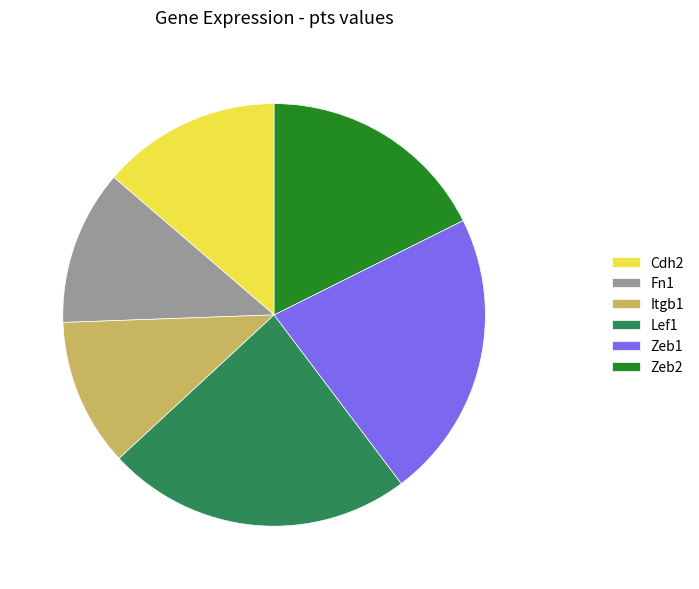

How many segments does this pie chart have?

6